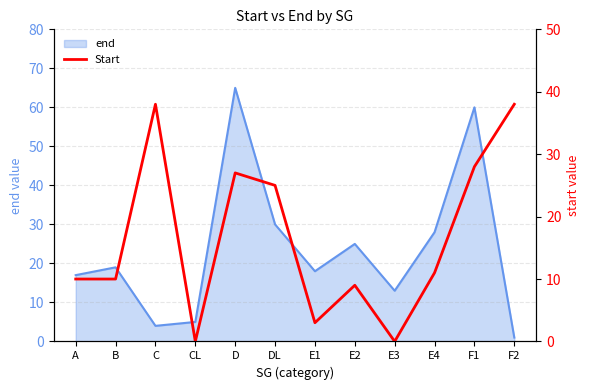

How many data points are above 11?

5